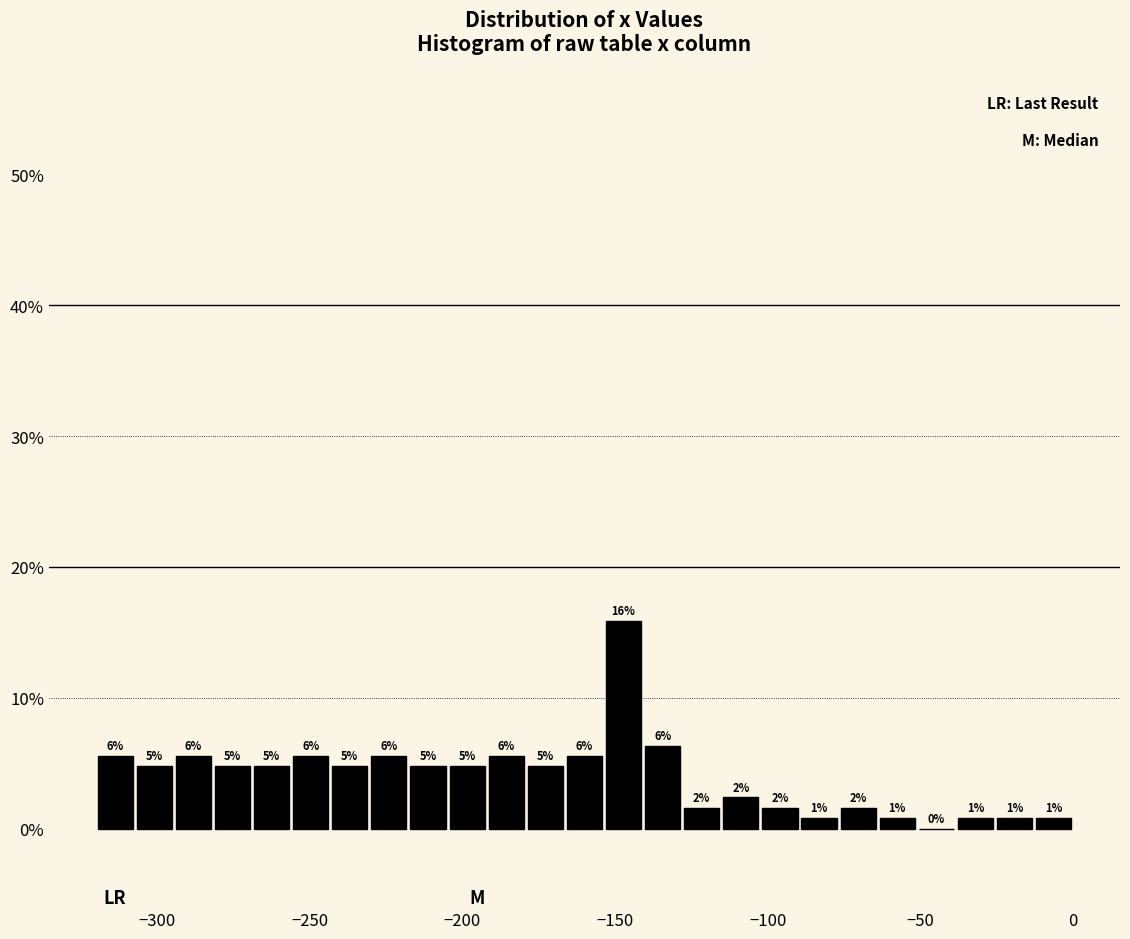

Around what value on the x-axis is the tallest bar? Give the approximate position of its centre, as read against the axis.

-145